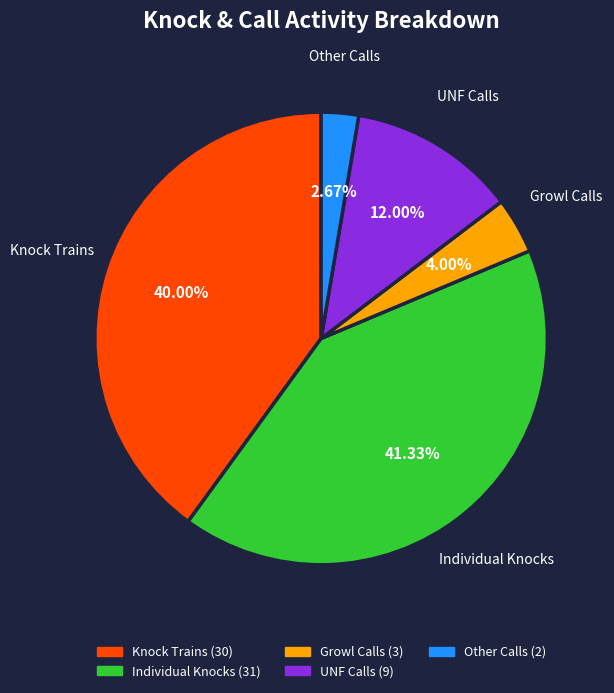

How many segments does this pie chart have?

5